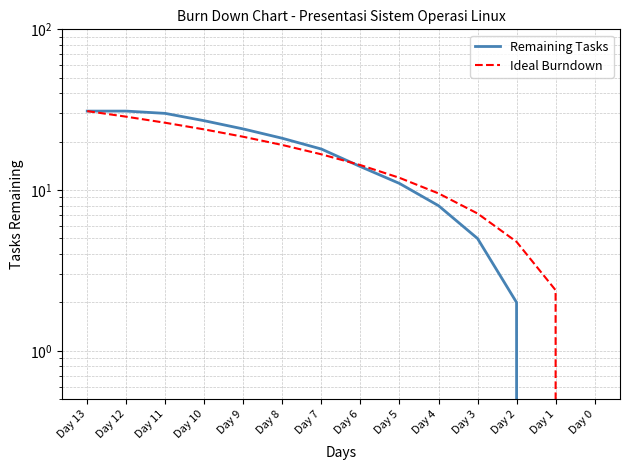

How many positive values does the Ideal Burndown series have?

13